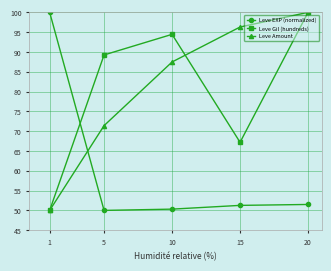

How many lines are shown in the chart?

3